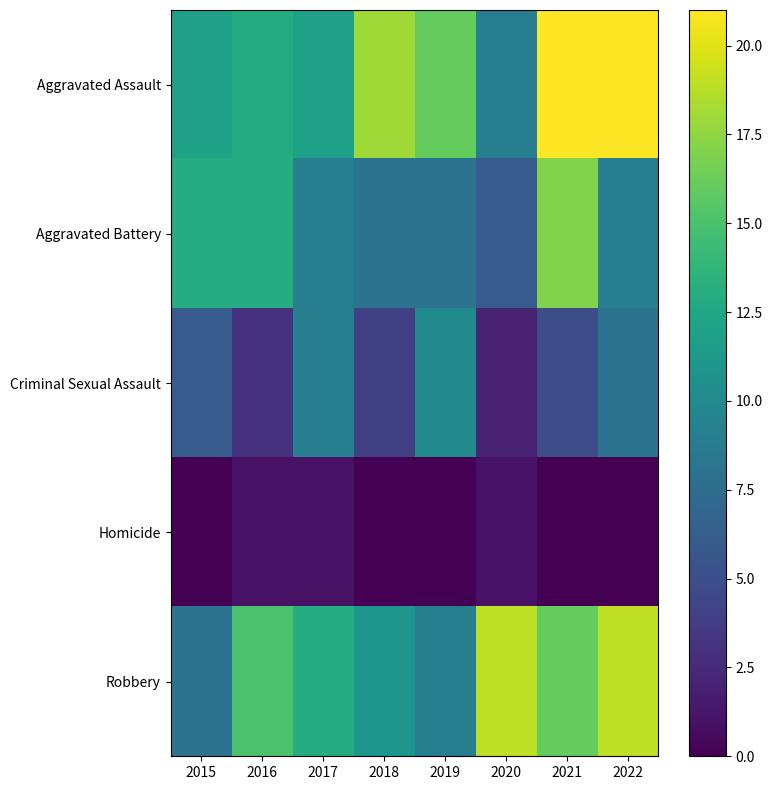

Rank the series at 2017 from highest to lowest value.

Robbery, Aggravated Assault, Aggravated Battery, Criminal Sexual Assault, Homicide